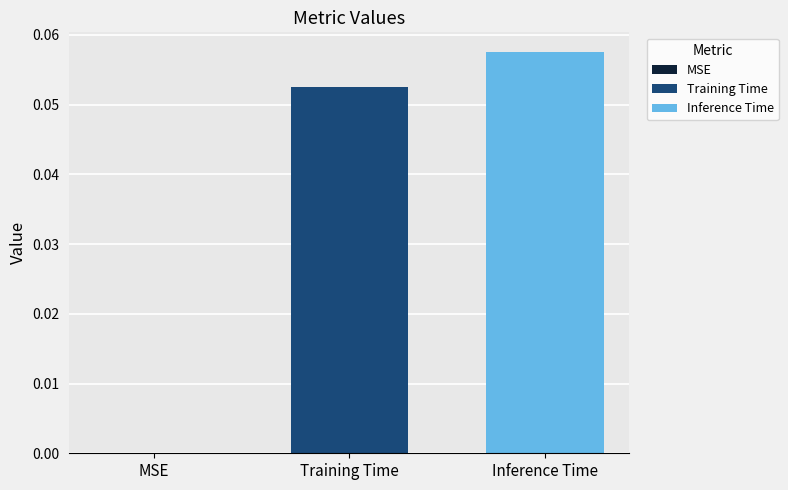

Which series has the widest spread of values?

Training Time